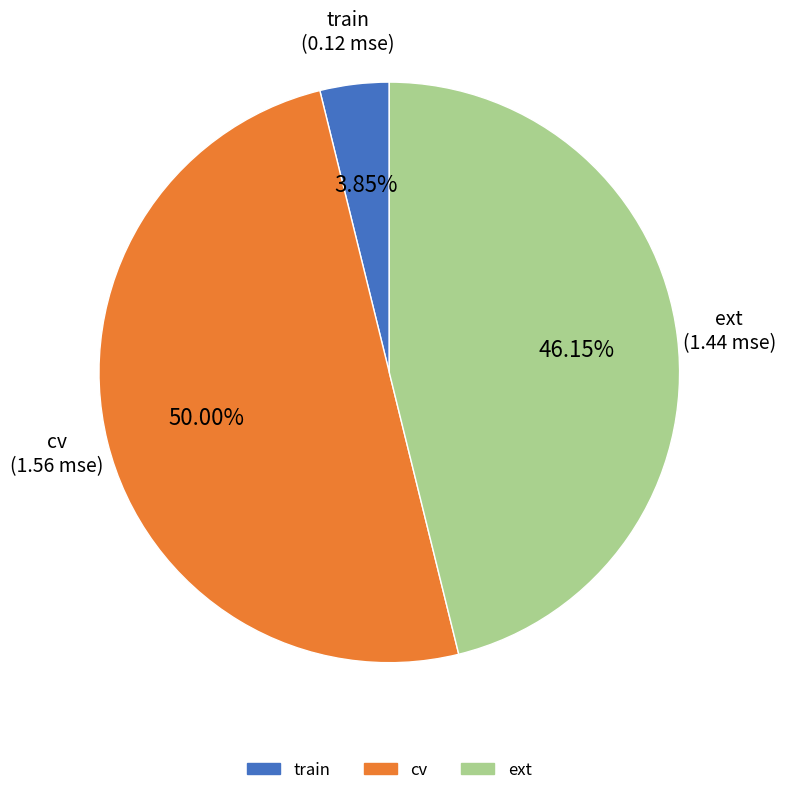

What is the largest slice in the pie chart?

cv